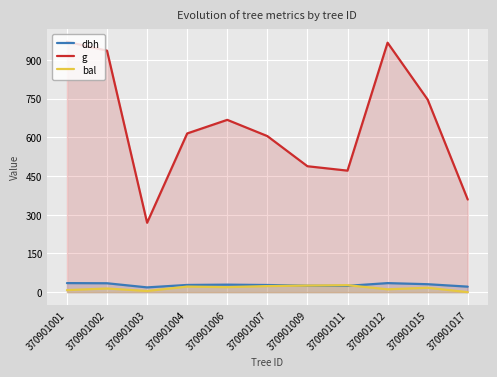

Is it true that g equals 975.8 at 370901015?

False